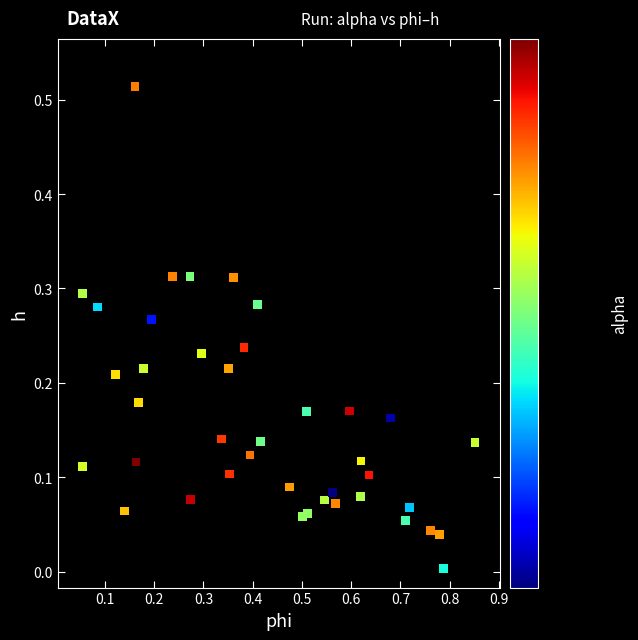

What is the range of X values (max minus min)?

0.8